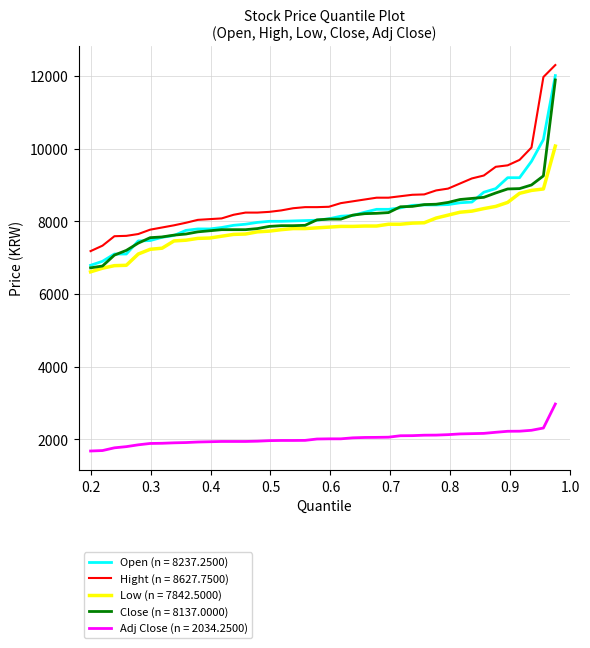

True or false: Hight (n = 8627.7500) and Adj Close (n = 2034.2500) intersect in this chart.

False